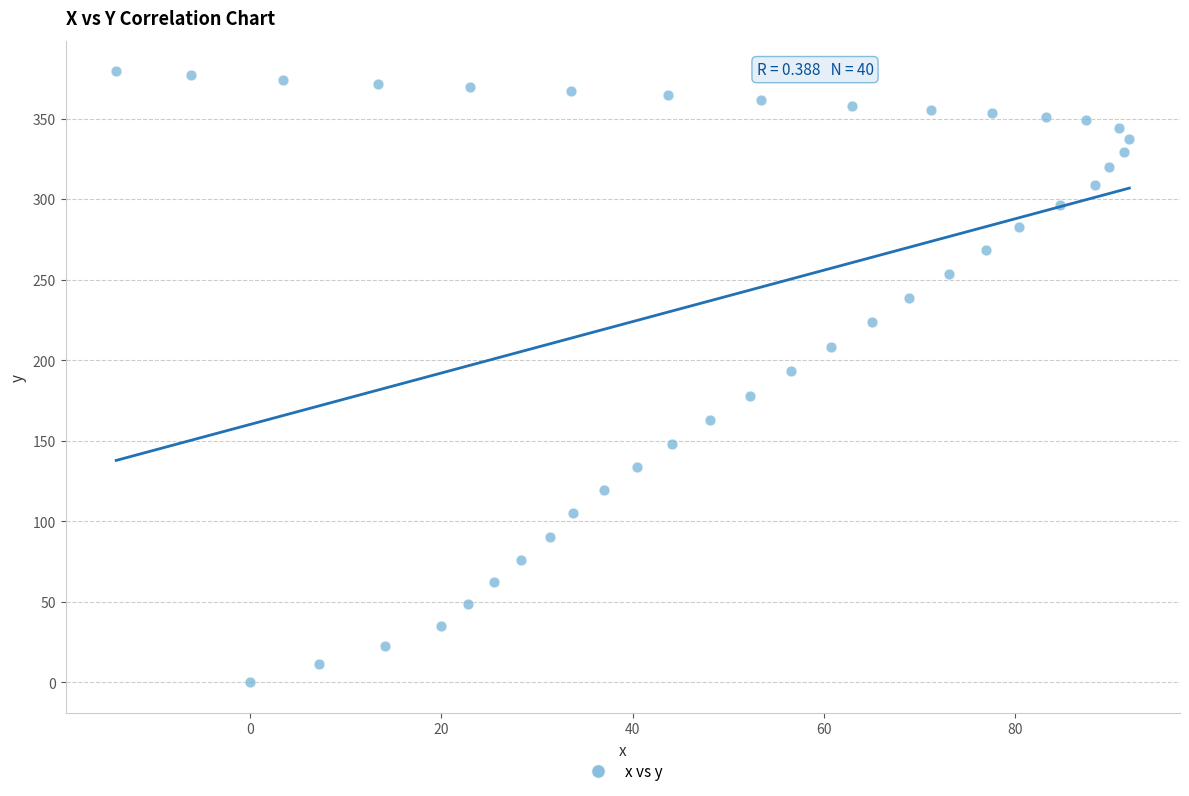

What Y value in the scatter plot is closest to 189?

193.2